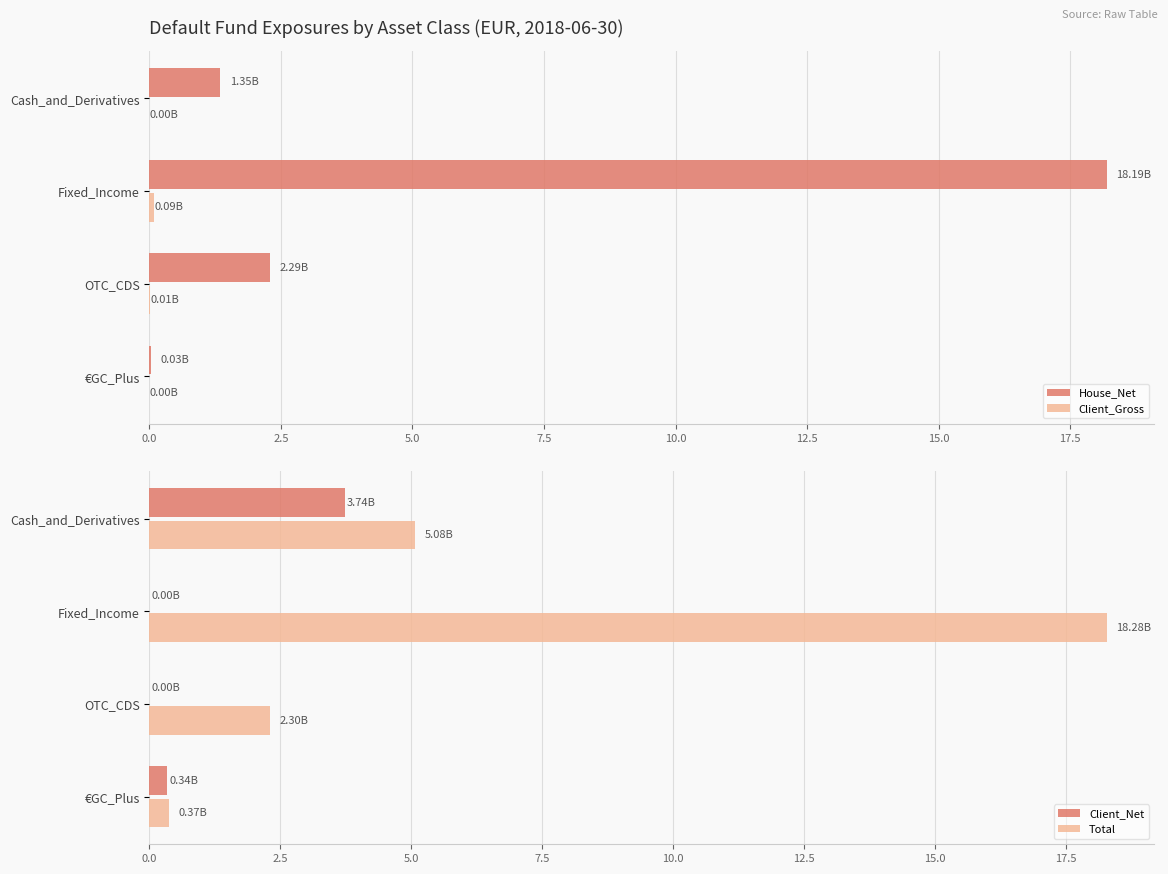

Which series has the largest range (max minus min)?

House_Net